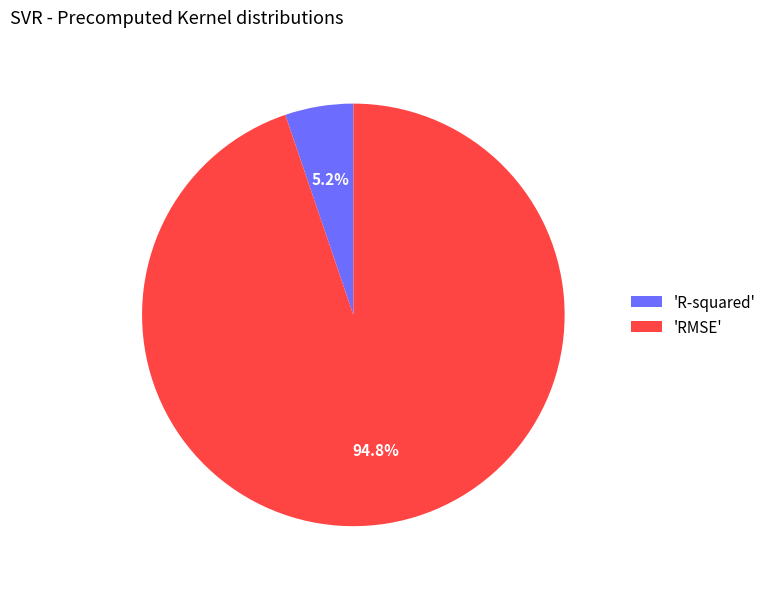

Count the number of slices in the pie.

2